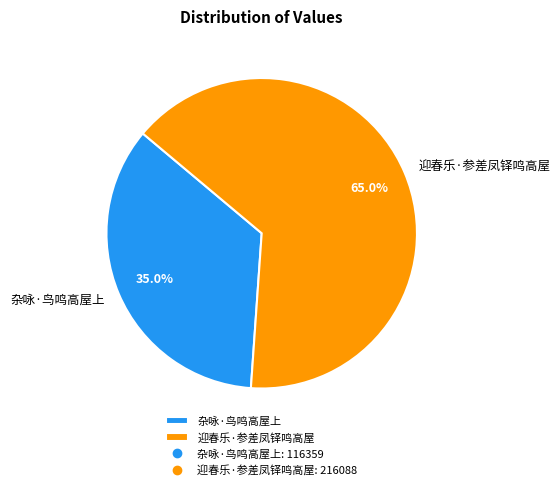

How many segments does this pie chart have?

2